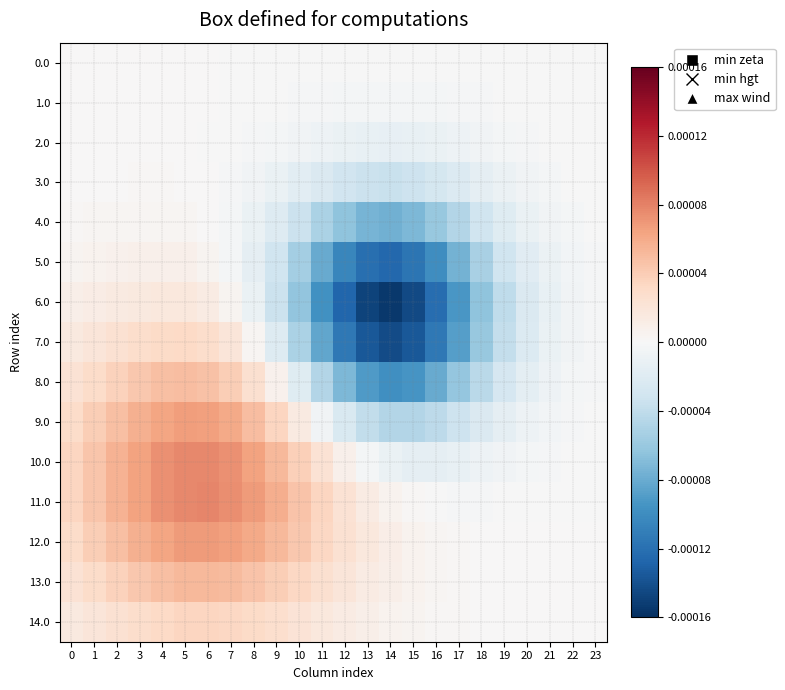

At which category does the chart reach its peak across all series?

6